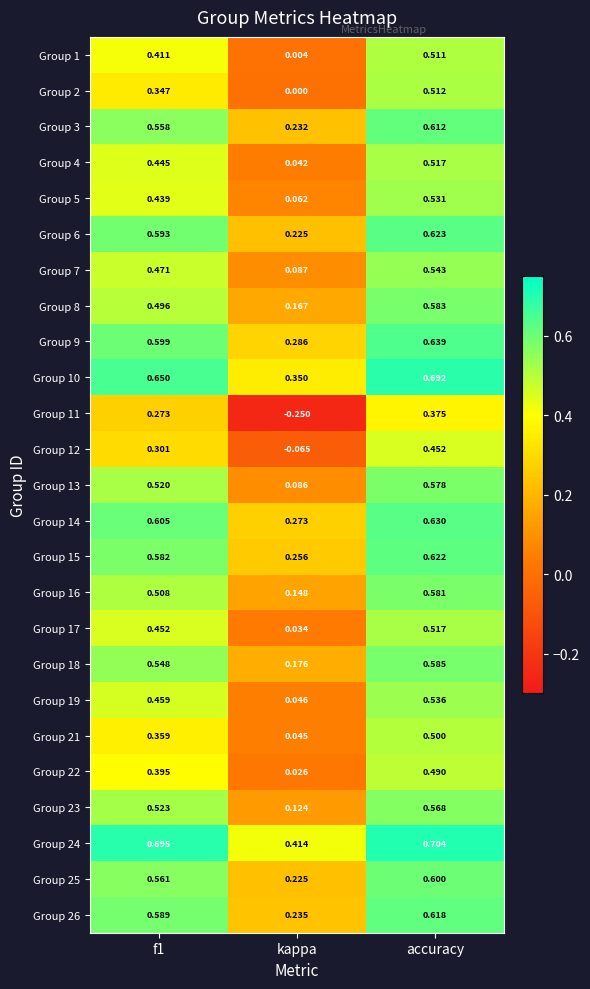

At which category does the chart reach its minimum across all series?

kappa